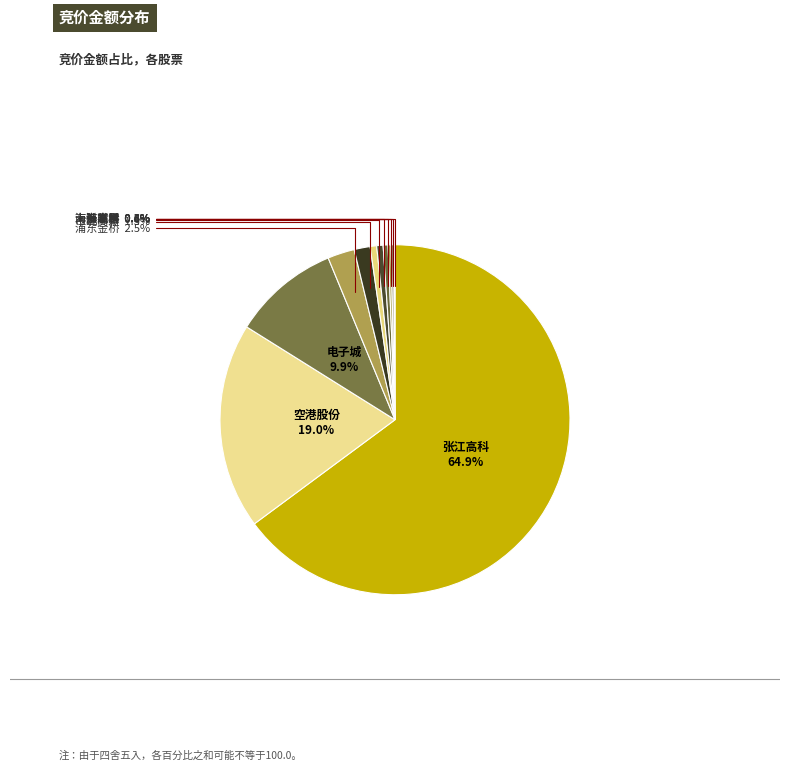

Which has a higher value, 浦东金桥 or 空港股份?

空港股份